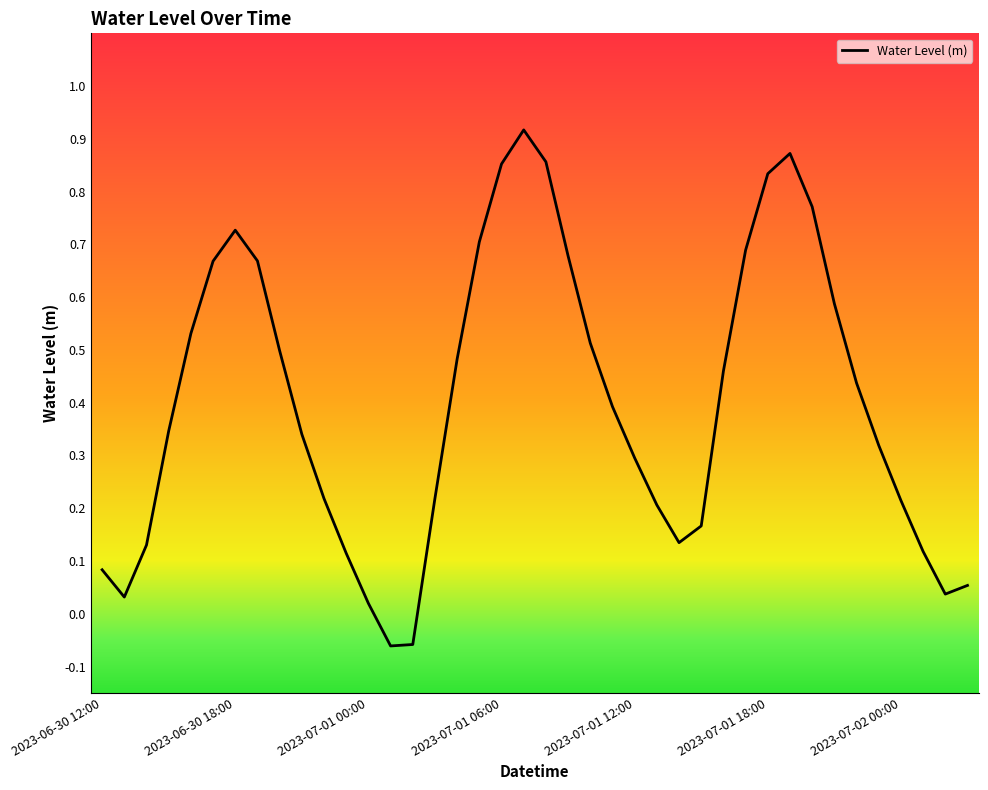

Count the number of categories in the chart.

40